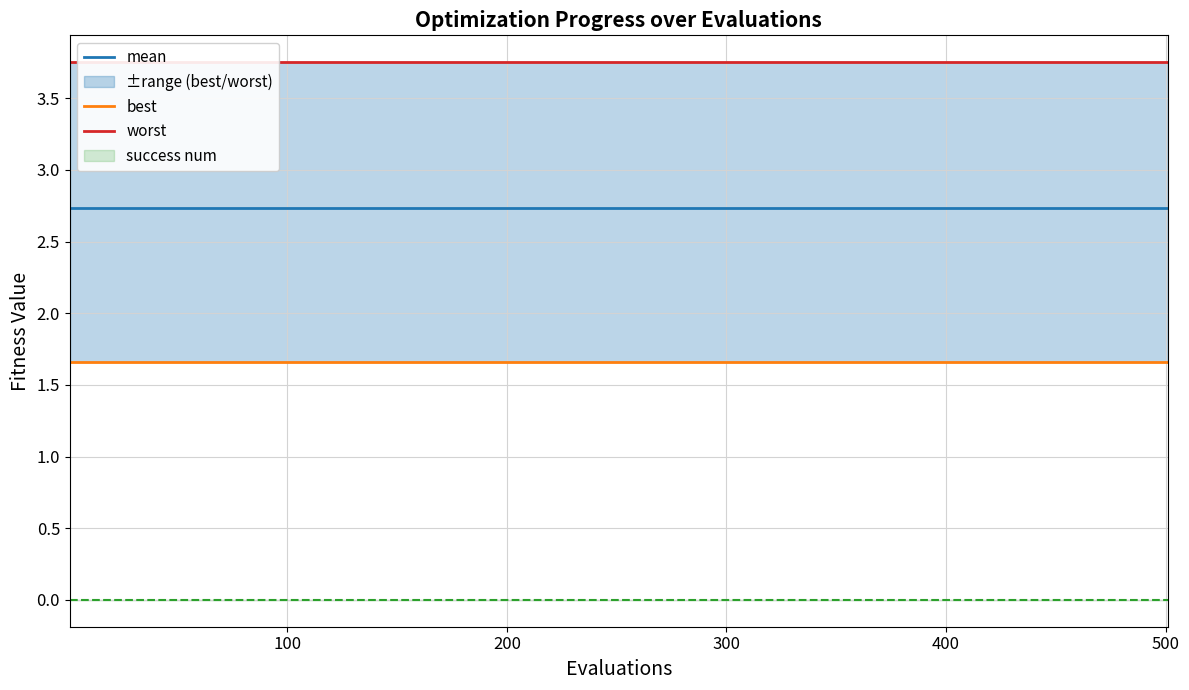

True or false: mean and best intersect in this chart.

False